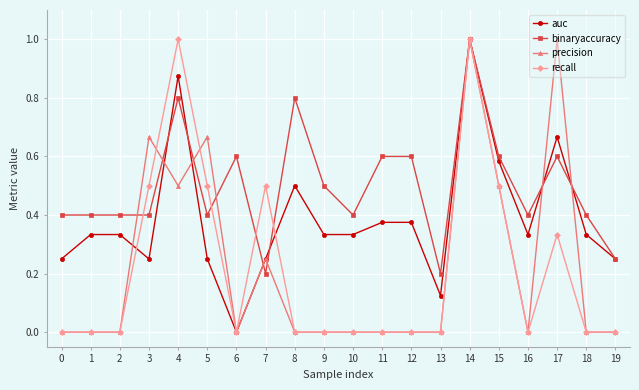

Is it true that auc equals 0.4 at 0?

False